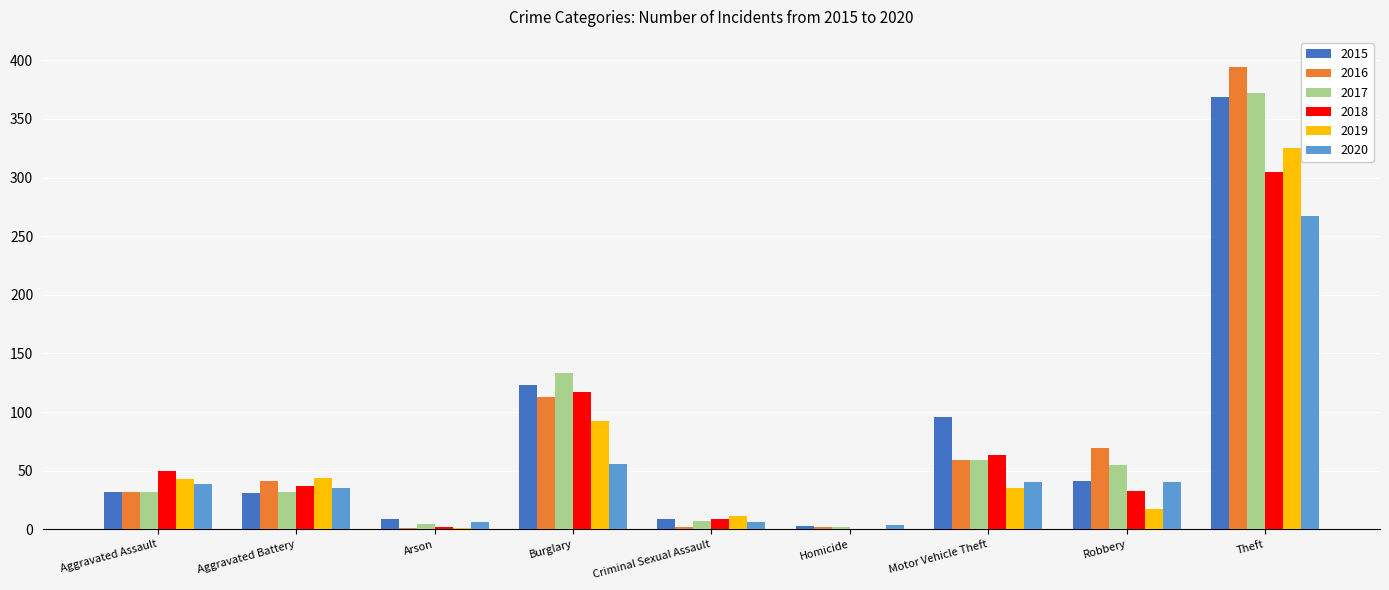

How many groups of bars are there?

9